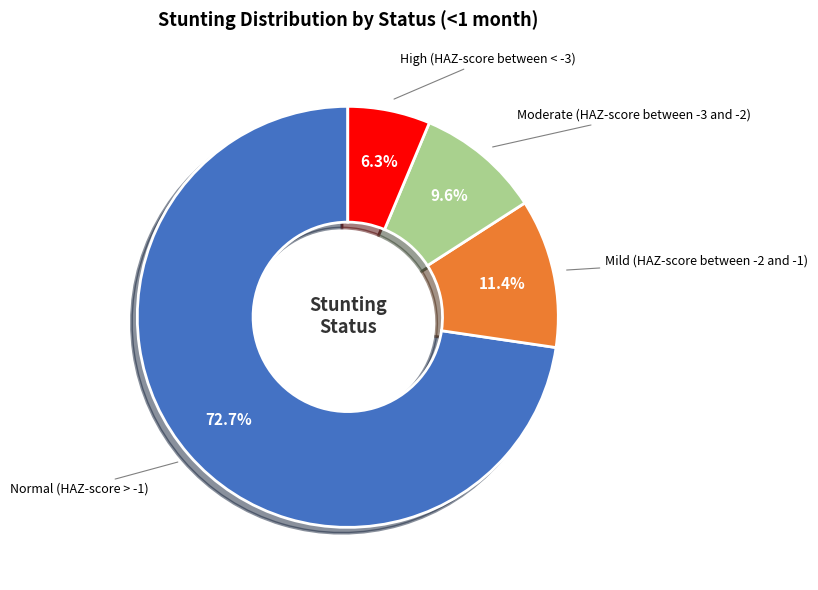

Rank the categories by value from highest to lowest.

Normal (HAZ-score > -1), Mild (HAZ-score between -2 and -1), Moderate (HAZ-score between -3 and -2), High (HAZ-score between < -3)